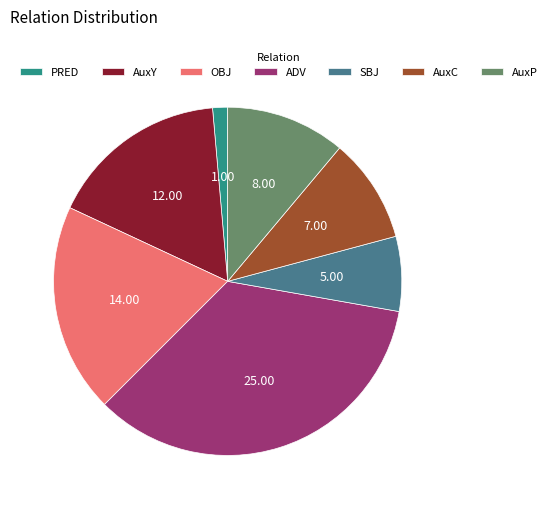

Approximately how many times larger is the value at AuxY compared to AuxP?

1.5